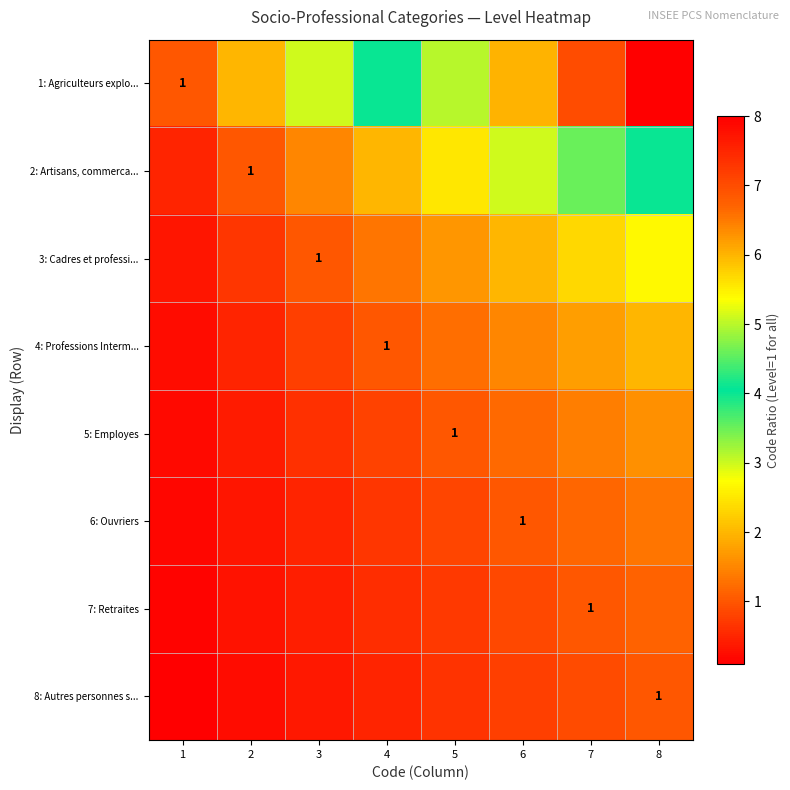

Which category has the lowest value in the 7: Retraites series?

1